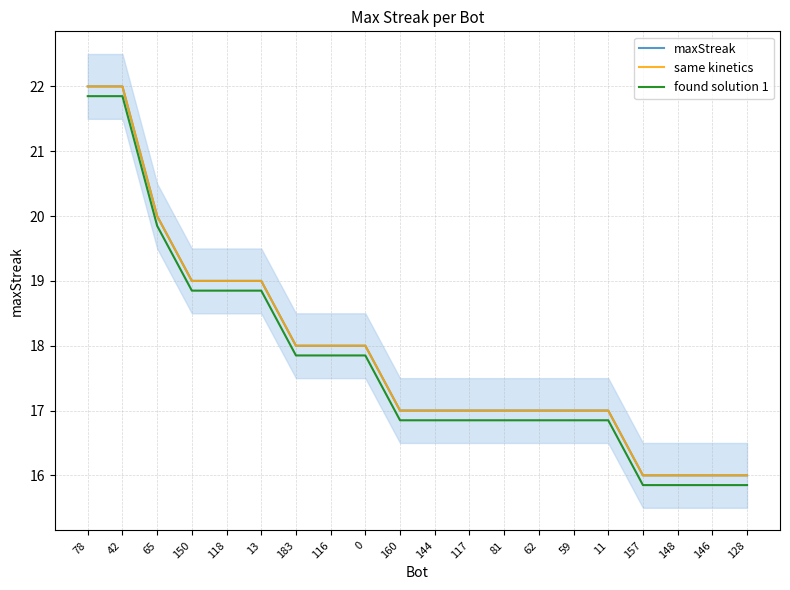

What is the difference between the maximum and second lowest values in the same kinetics series?

6.0